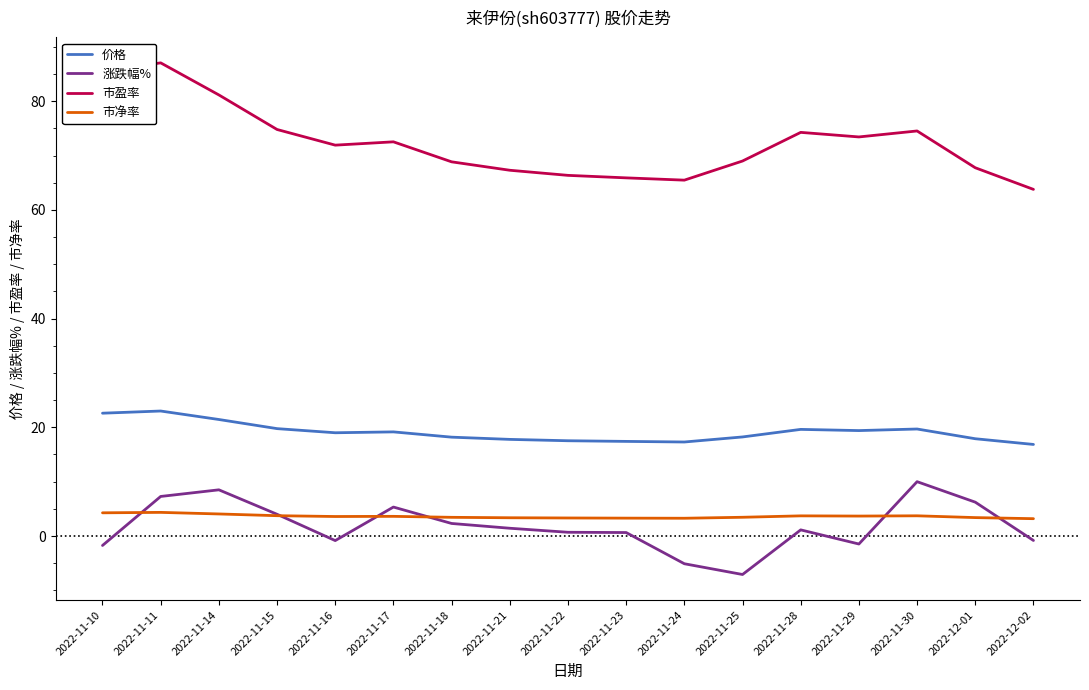

At which label does 市盈率 reach its minimum?

2022-12-02